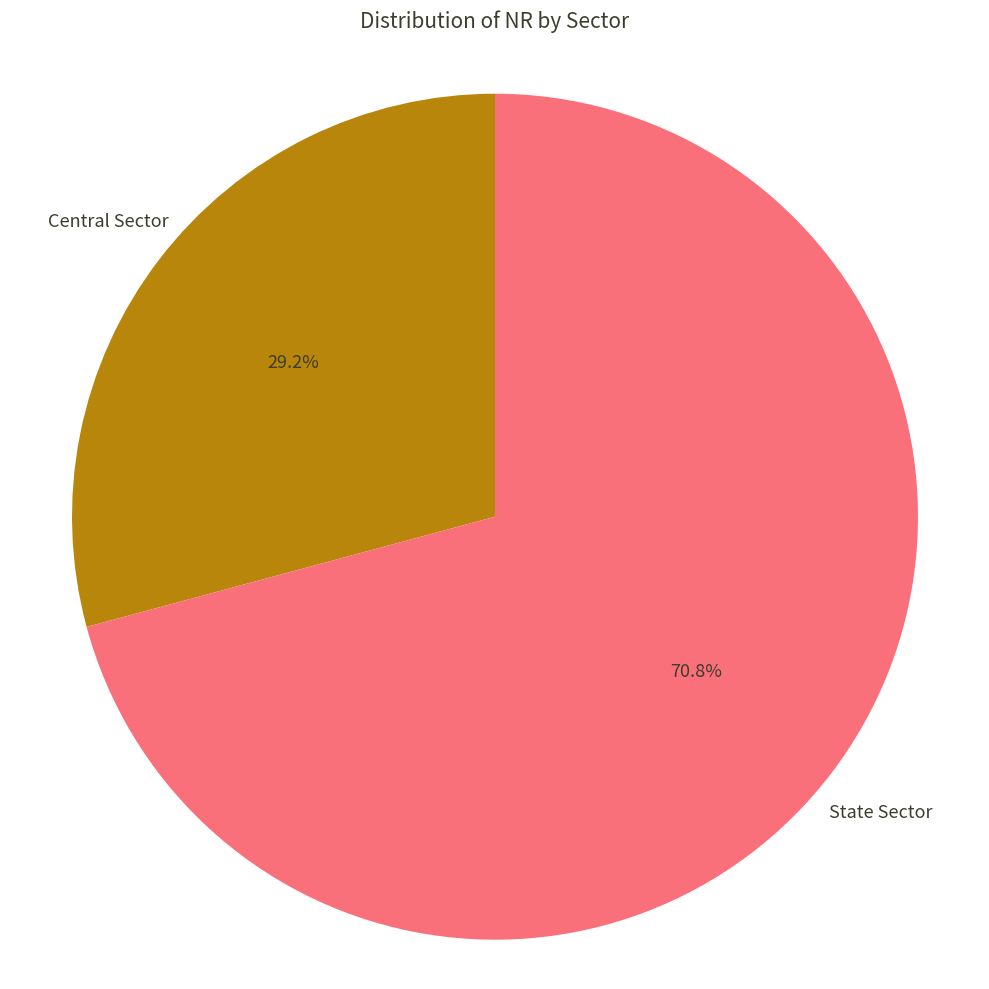

Count the number of slices in the pie.

2